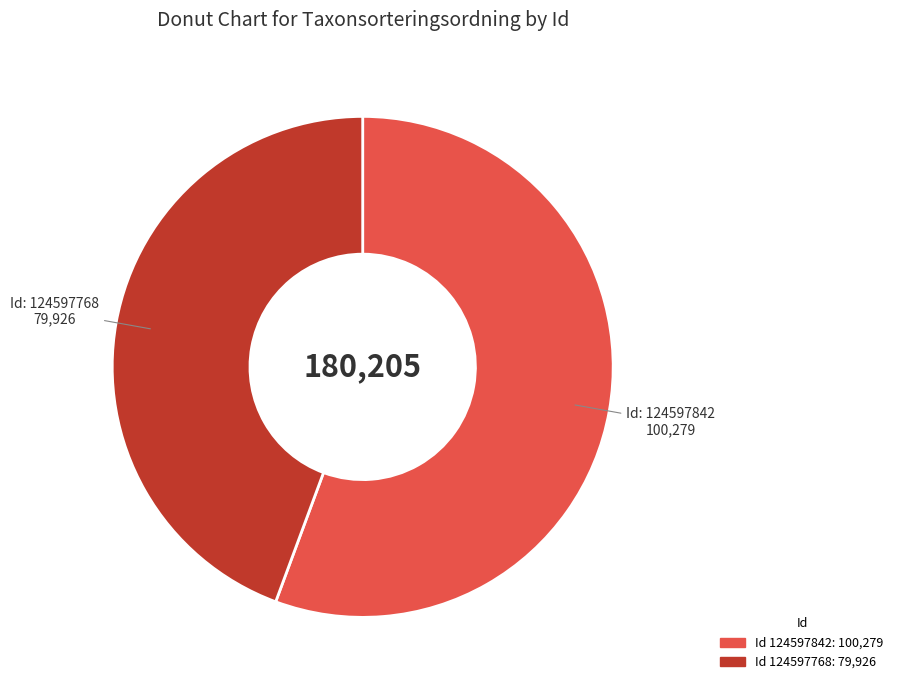

Is there a majority slice in this chart?

Yes